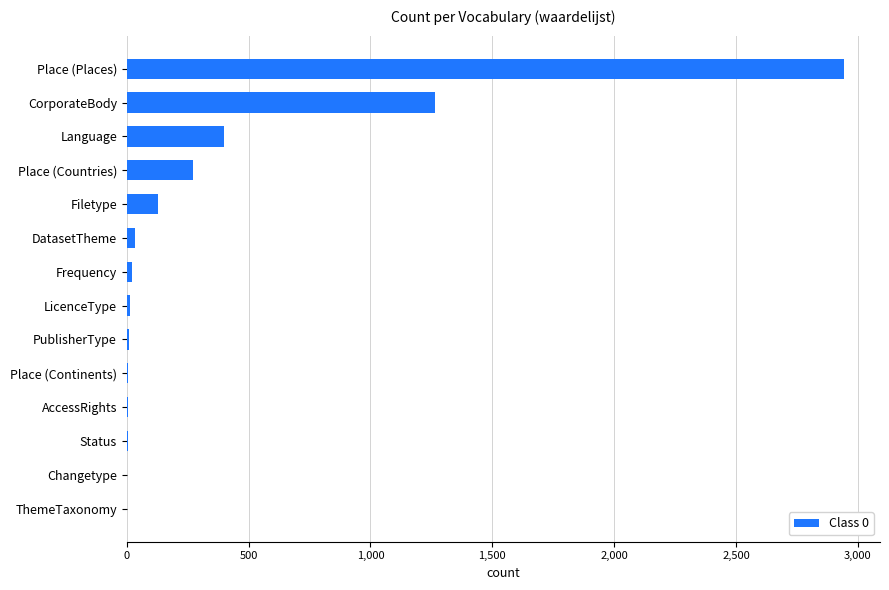

Read the value at Place (Countries).

271